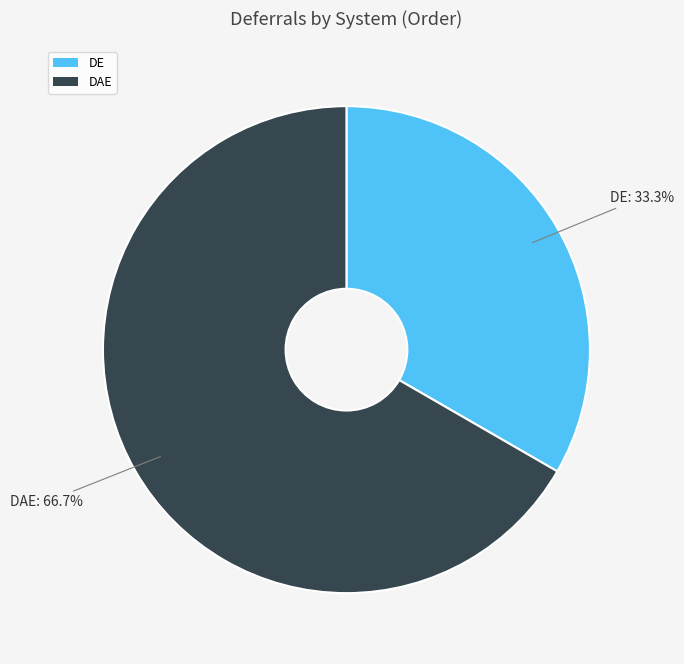

Between DAE and DE, which is larger?

DAE